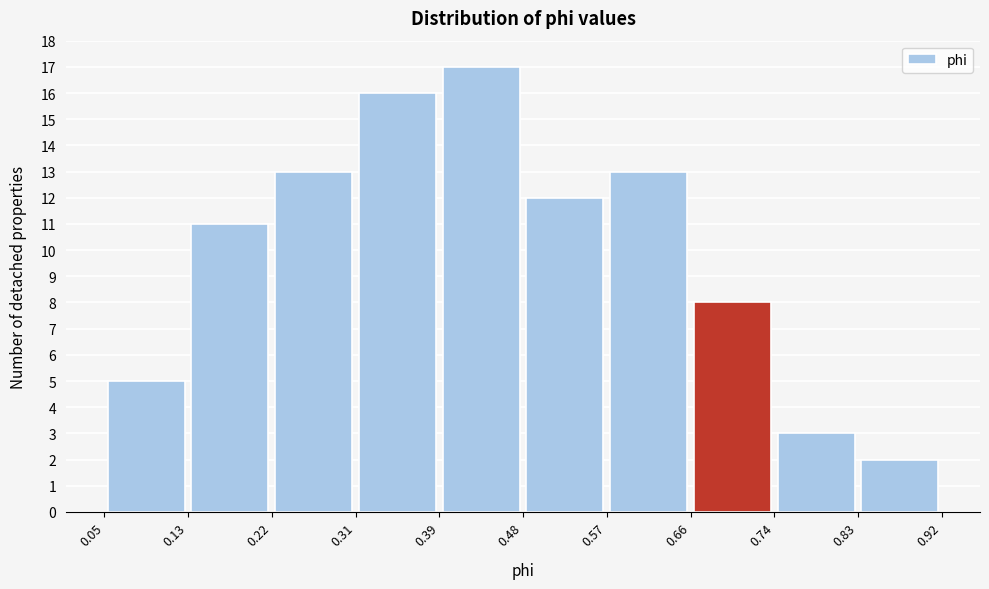

Reading left to right, transcribe this chart: for each bar, give the range it covers on the x-axis and its height. The values are not printed on the chart, so give them approximately, as read against the axis.

0.05 to 0.13: 5
0.13 to 0.22: 11
0.22 to 0.31: 13
0.31 to 0.39: 16
0.39 to 0.48: 17
0.48 to 0.57: 12
0.57 to 0.66: 13
0.66 to 0.74: 8
0.74 to 0.83: 3
0.83 to 0.92: 2